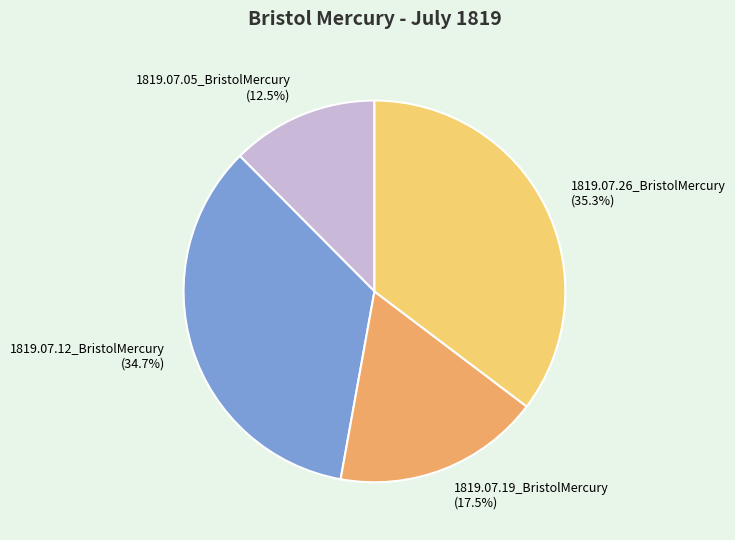

Which slice is the largest?

1819.07.26_BristolMercury